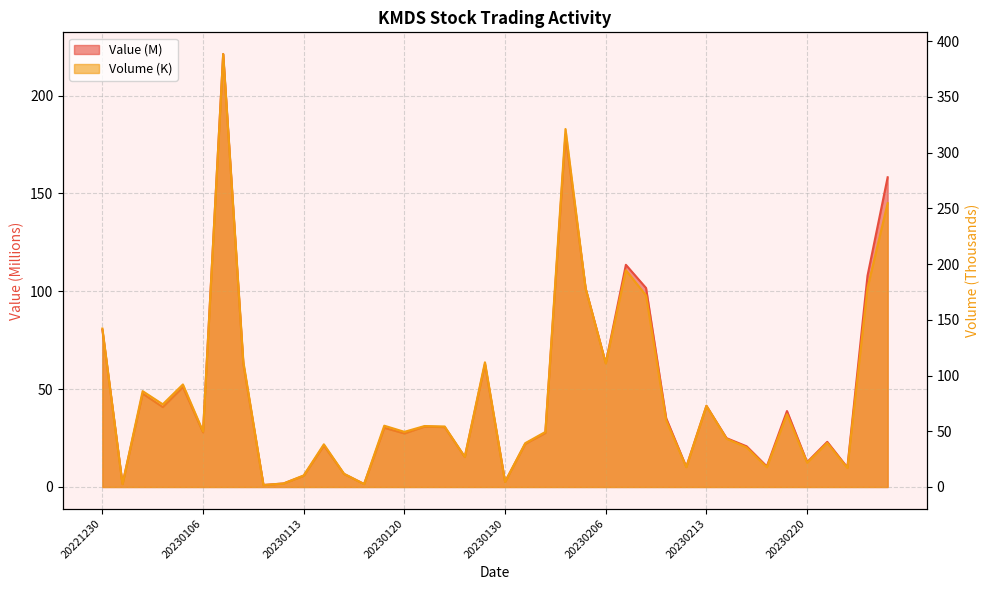

Read the Value value at 20230207.

113.5